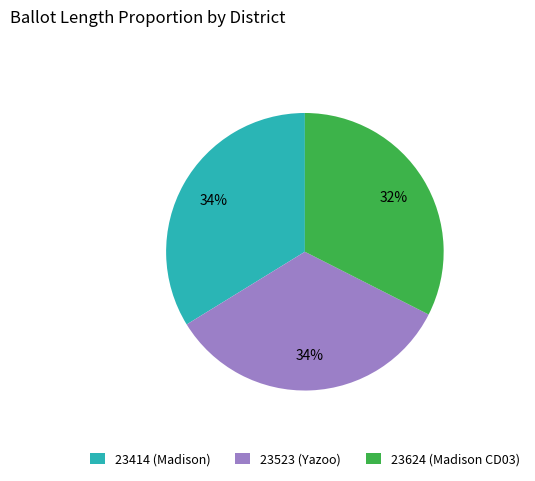

Do 23523 (Yazoo) and 23414 (Madison) together represent more than half of the pie?

Yes